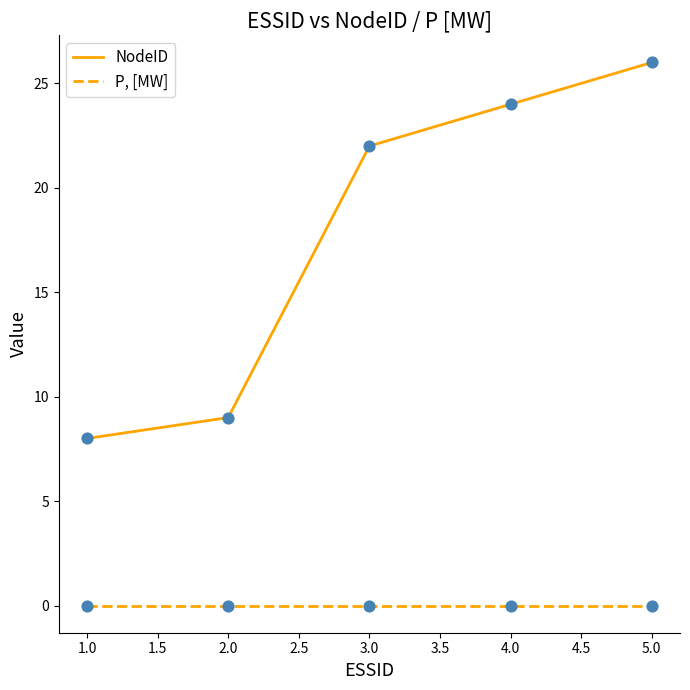

At how many categories does at least one series exceed 1?

5